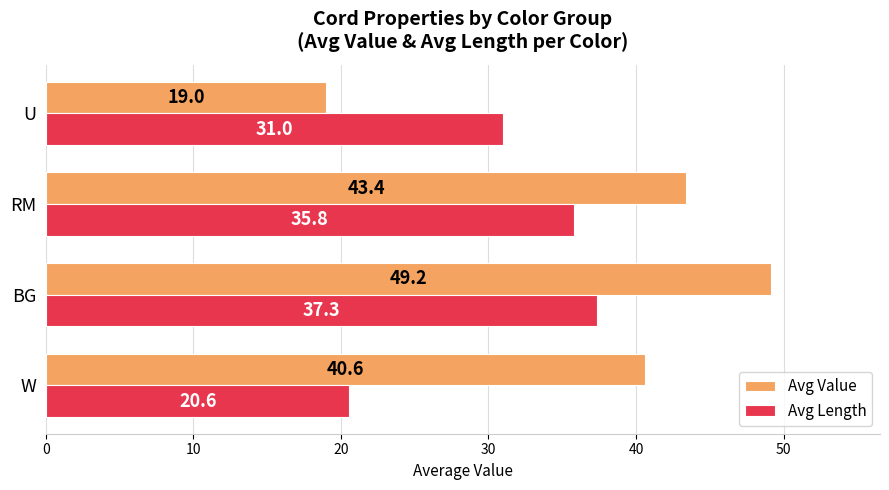

Read the Avg Length value at BG.

37.3